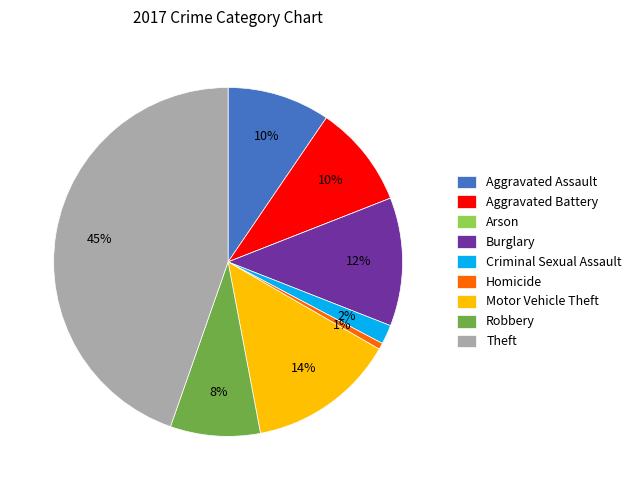

Is it true that Homicide is 1% of the pie?

True